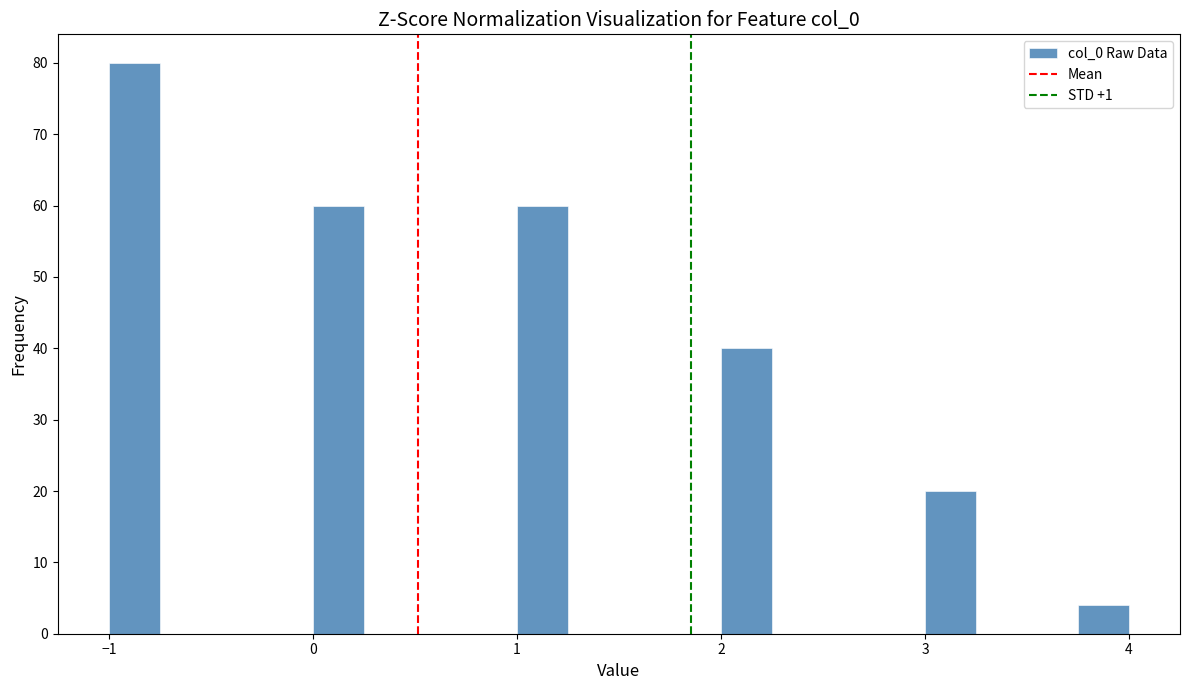

Around what value on the x-axis is the tallest bar? Give the approximate position of its centre, as read against the axis.

-0.9